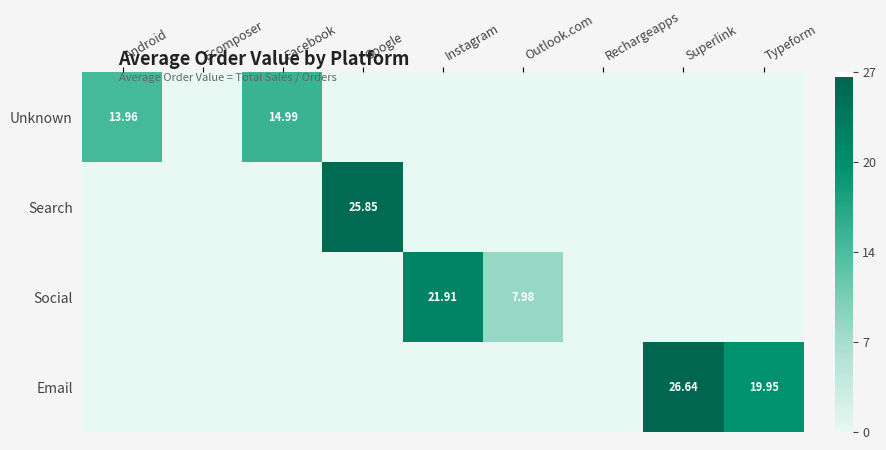

At which category is the sum across all series the highest?

Superlink